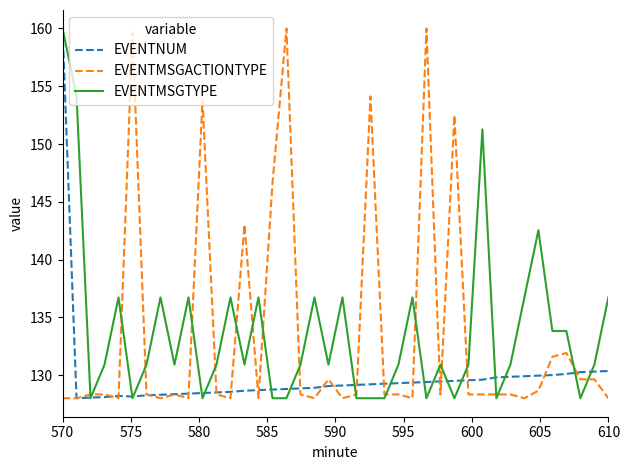

What is the highest value of the EVENTNUM series?

160.0